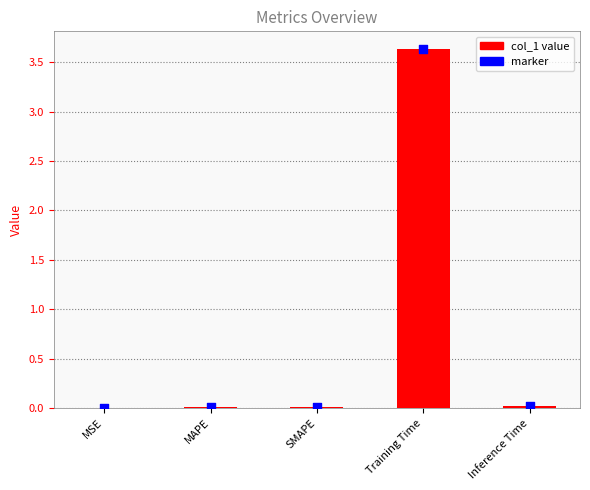

Which series contains the highest Y value?

col_1